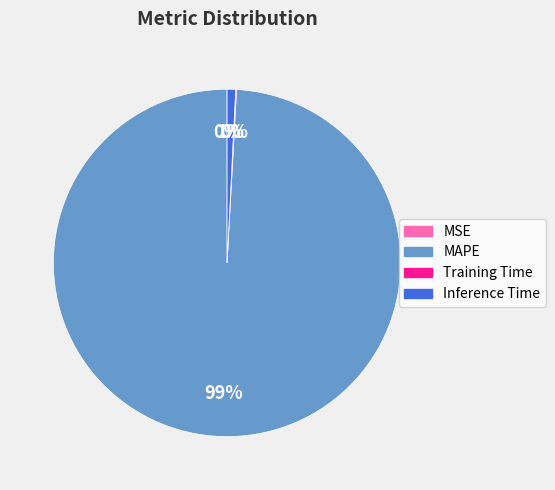

To the nearest percent, what is the difference between the MAPE and Inference Time slice percentages?

98%